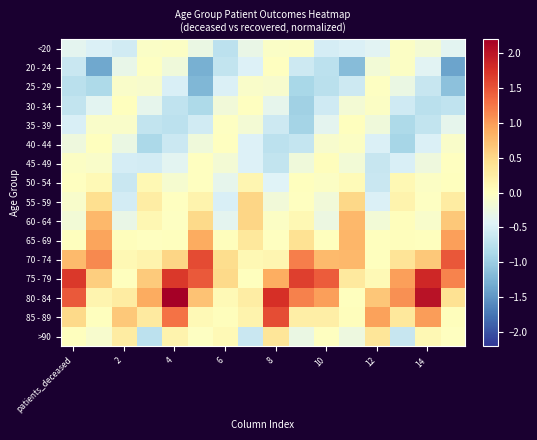

Reading right to left, extract all data points from this chart.

<20: -0.4	-0.2	-0.0	-0.4	-0.5	-0.5	-0.1	-0.1	-0.3	-0.7	-0.3	-0.0	-0.1	-0.6	-0.5	-0.4
20 - 24: -1.4	-0.4	-0.0	-0.2	-1.2	-0.7	-0.6	-0.0	-0.5	-0.7	-1.3	-0.2	-0.0	-0.3	-1.4	-0.6
25 - 29: -1.1	-0.6	-0.3	-0.0	-0.6	-0.7	-0.9	-0.1	-0.1	-0.5	-1.2	-0.5	-0.1	-0.1	-0.9	-0.7
30 - 34: -0.7	-0.7	-0.6	-0.0	-0.2	-0.6	-1.0	-0.4	-0.0	-0.2	-0.8	-0.7	-0.4	0.0	-0.4	-0.7
35 - 39: -0.4	-0.7	-0.9	-0.2	0.0	-0.4	-0.9	-0.6	-0.2	-0.0	-0.6	-0.7	-0.7	-0.1	-0.1	-0.5
40 - 44: -0.1	-0.5	-0.9	-0.5	-0.1	-0.1	-0.7	-0.7	-0.5	-0.0	-0.2	-0.6	-0.9	-0.3	0.0	-0.2
45 - 49: -0.0	-0.2	-0.5	-0.6	-0.2	0.0	-0.2	-0.7	-0.5	-0.2	-0.0	-0.4	-0.5	-0.5	-0.1	-0.0
50 - 54: 0.0	-0.0	0.1	-0.6	0.1	-0.0	0.0	-0.4	0.1	-0.4	-0.0	-0.1	0.1	-0.6	0.1	-0.0
55 - 59: 0.3	-0.0	0.2	-0.5	0.5	-0.2	-0.0	-0.2	0.5	-0.5	0.2	-0.0	0.3	-0.5	0.4	-0.1
60 - 64: 0.6	-0.1	0.0	-0.2	0.8	-0.3	0.1	-0.0	0.5	-0.4	0.5	-0.0	0.1	-0.3	0.8	-0.2
65 - 69: 1.0	0.0	0.0	0.0	0.8	0.0	0.4	-0.0	0.3	0.0	0.9	0.0	-0.0	0.0	0.9	0.0
70 - 74: 1.5	0.7	0.4	0.0	0.8	0.8	1.2	0.1	0.1	0.5	1.6	0.5	0.2	0.1	1.1	0.8
75 - 79: 1.2	1.8	1.0	0.1	0.3	1.4	1.6	0.9	0.0	0.5	1.4	1.7	0.6	0.0	0.6	1.7
80 - 84: 0.4	2.0	1.1	0.7	0.0	1.0	1.2	1.8	0.3	0.1	0.7	2.2	0.9	0.3	0.1	1.5
85 - 89: 0.0	1.0	0.3	1.0	0.0	0.2	0.2	1.5	0.2	0.0	0.1	1.3	0.3	0.6	0.0	0.5
>90: -0.0	0.1	-0.6	0.3	-0.2	-0.0	-0.3	0.4	-0.6	0.1	-0.0	0.2	-0.7	0.3	-0.1	0.0